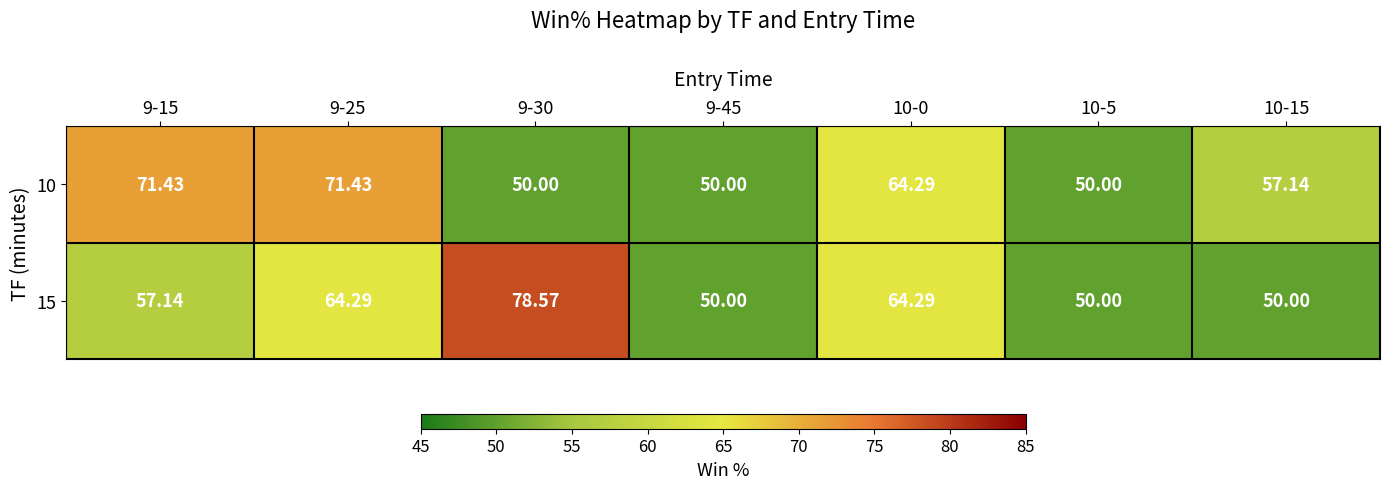

Which series has the largest total across all categories?

10